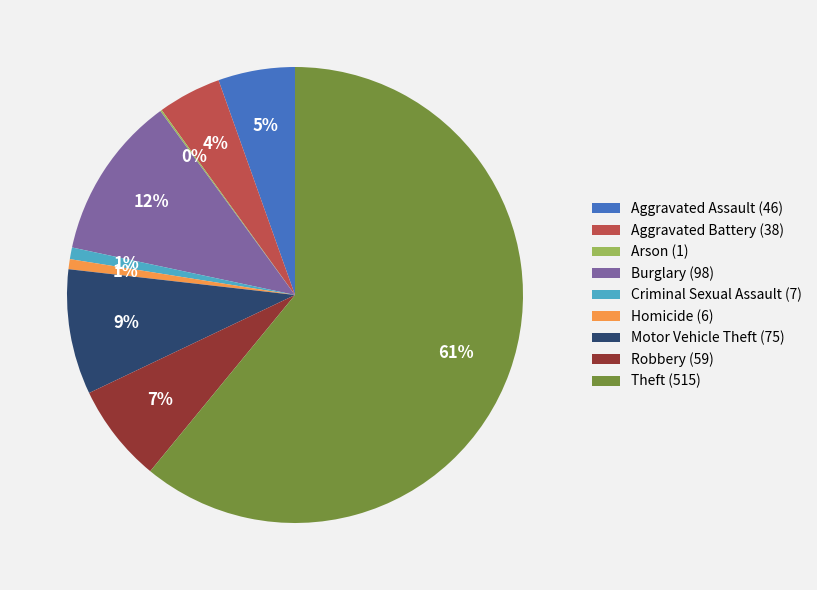

To the nearest percent, what is the difference between the Theft (515) and Motor Vehicle Theft (75) slice percentages?

52%